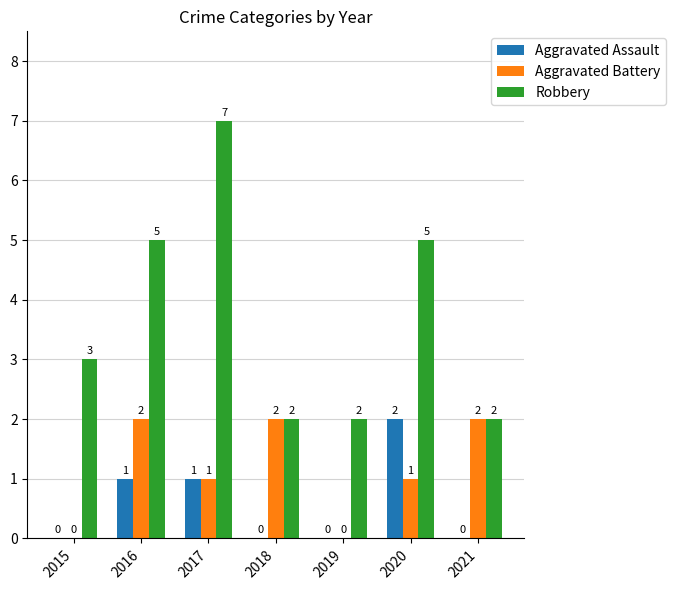

Count the number of data series in this chart.

3